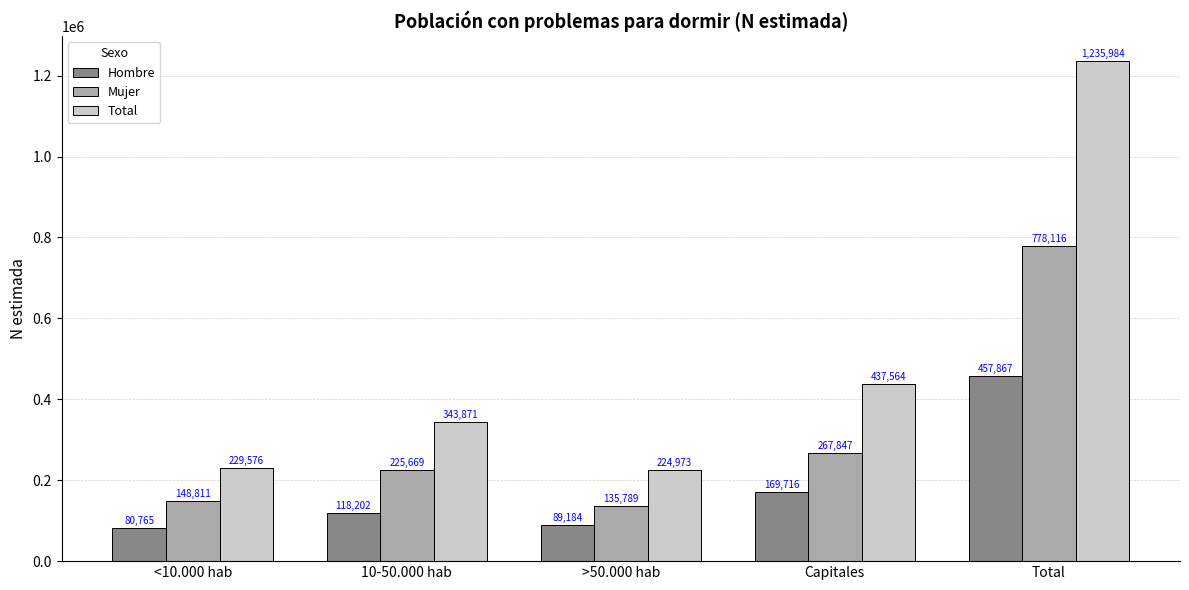

List the series in order of their peak value, highest first.

Total, Mujer, Hombre